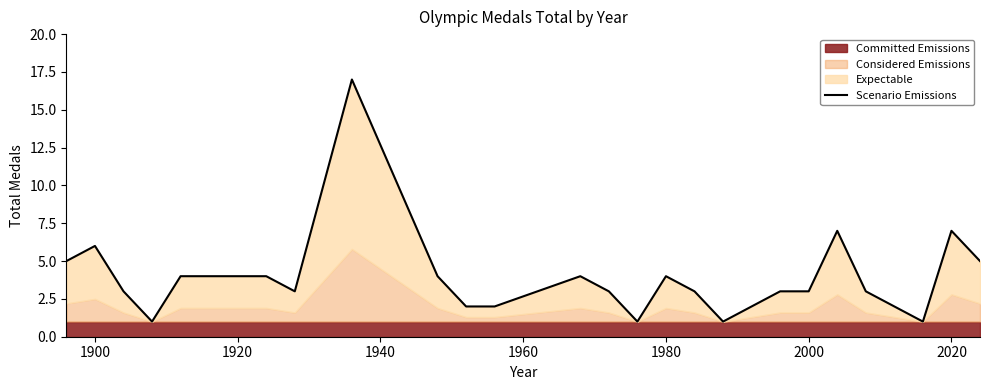

The value at 18 is 5. True or false?

False